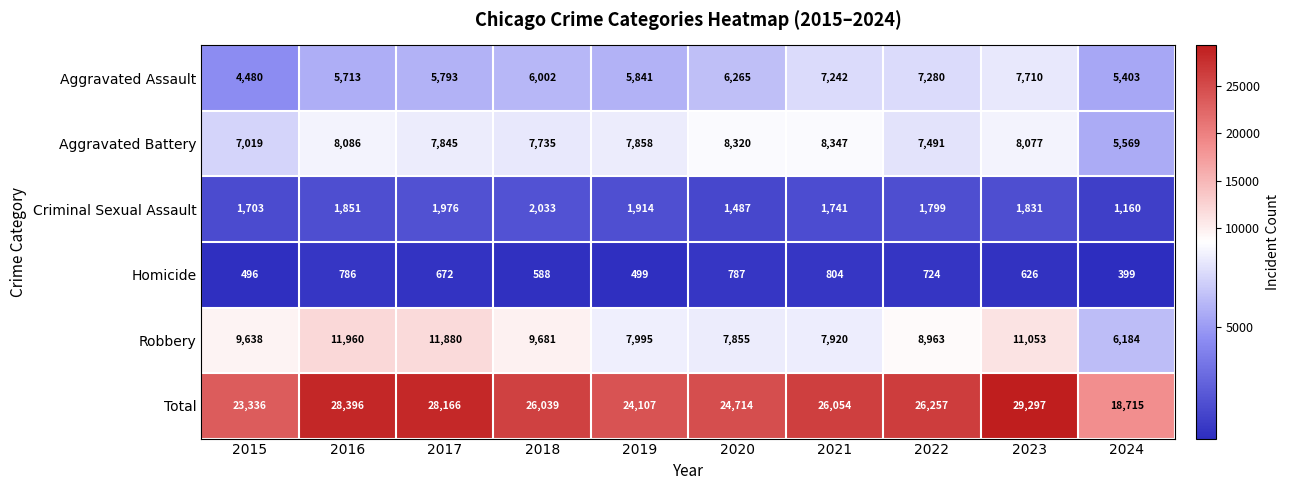

Which series changed the most between 2019 and 2022?

Total